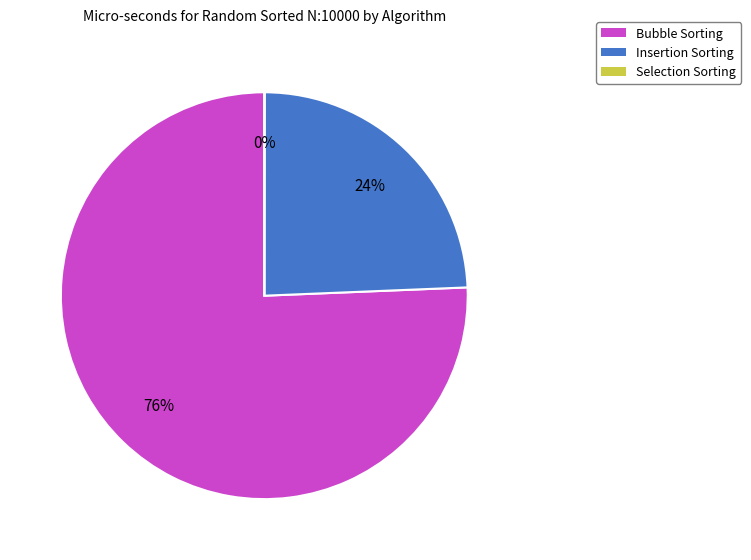

Is there any slice that represents more than half of the pie?

Yes